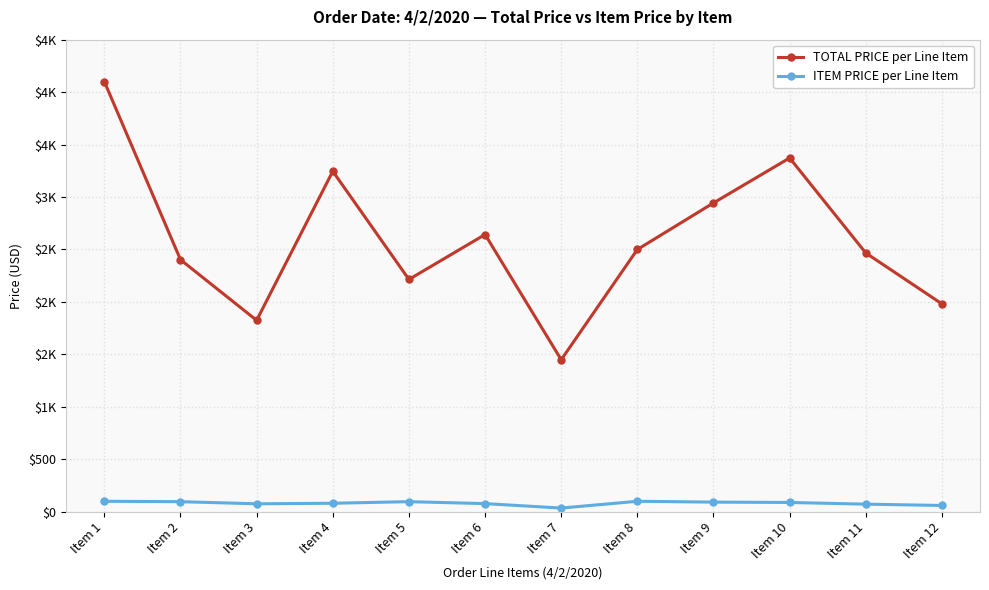

At how many categories does at least one series exceed 2080?

9